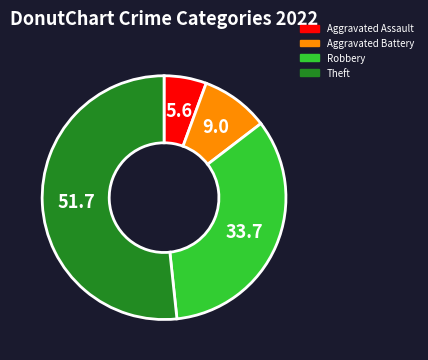

Is it true that Aggravated Battery is 23% of the pie?

False